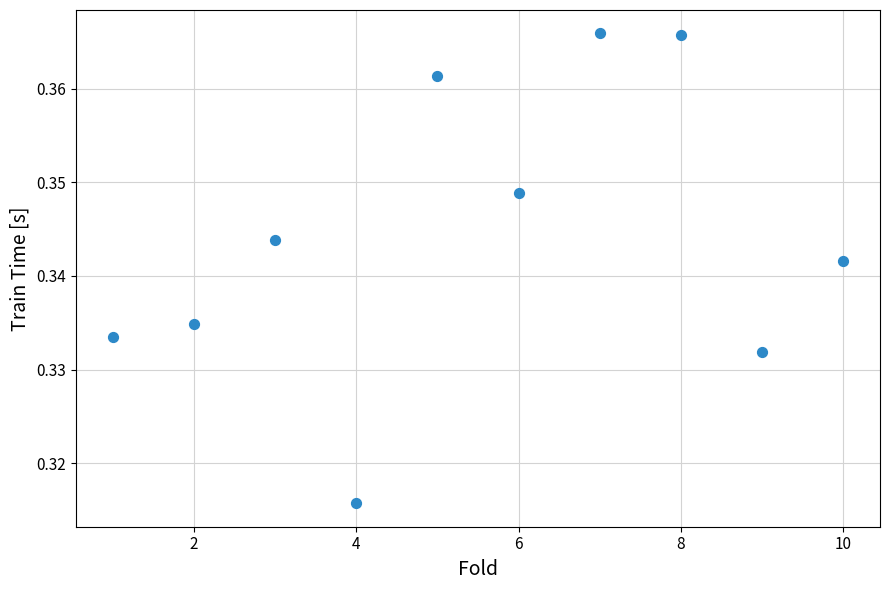

What is the average X value?

5.5